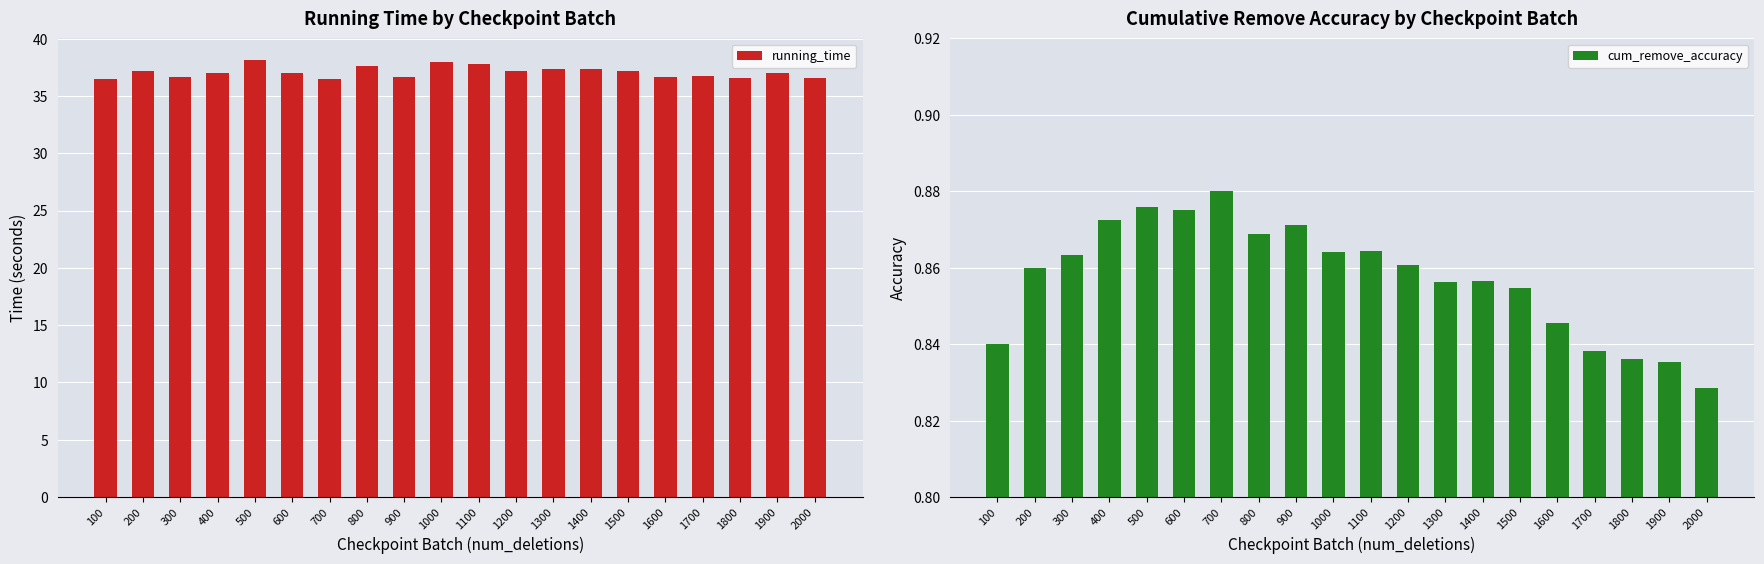

Which series has the largest total across all categories?

running_time